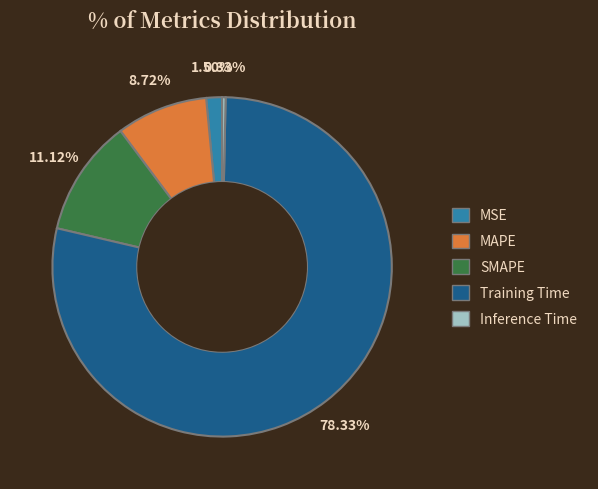

Between SMAPE and Inference Time, which is larger?

SMAPE